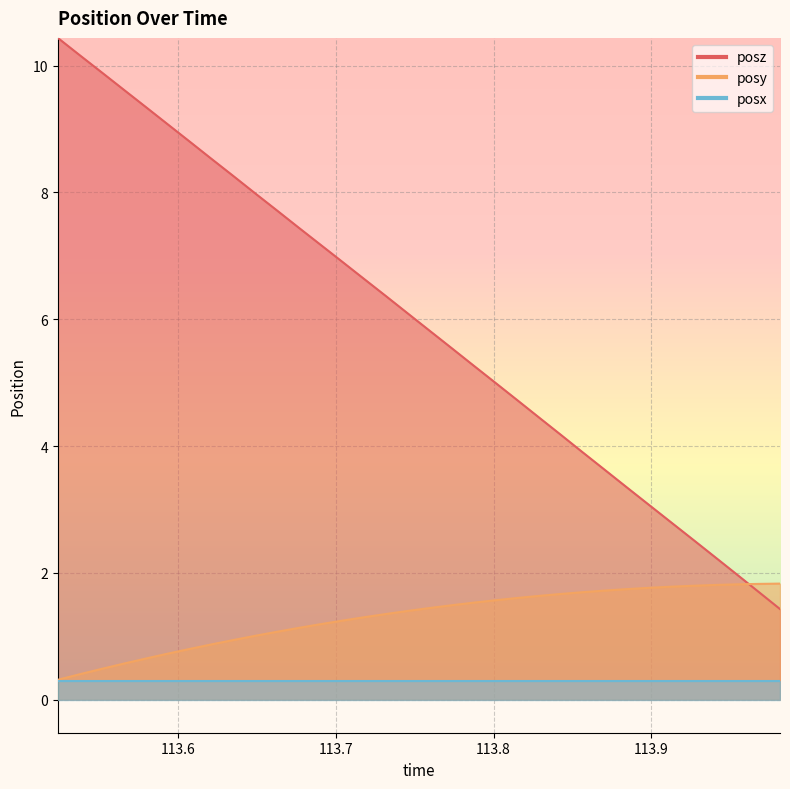

What is the label of the 2nd point from the right?

113.968